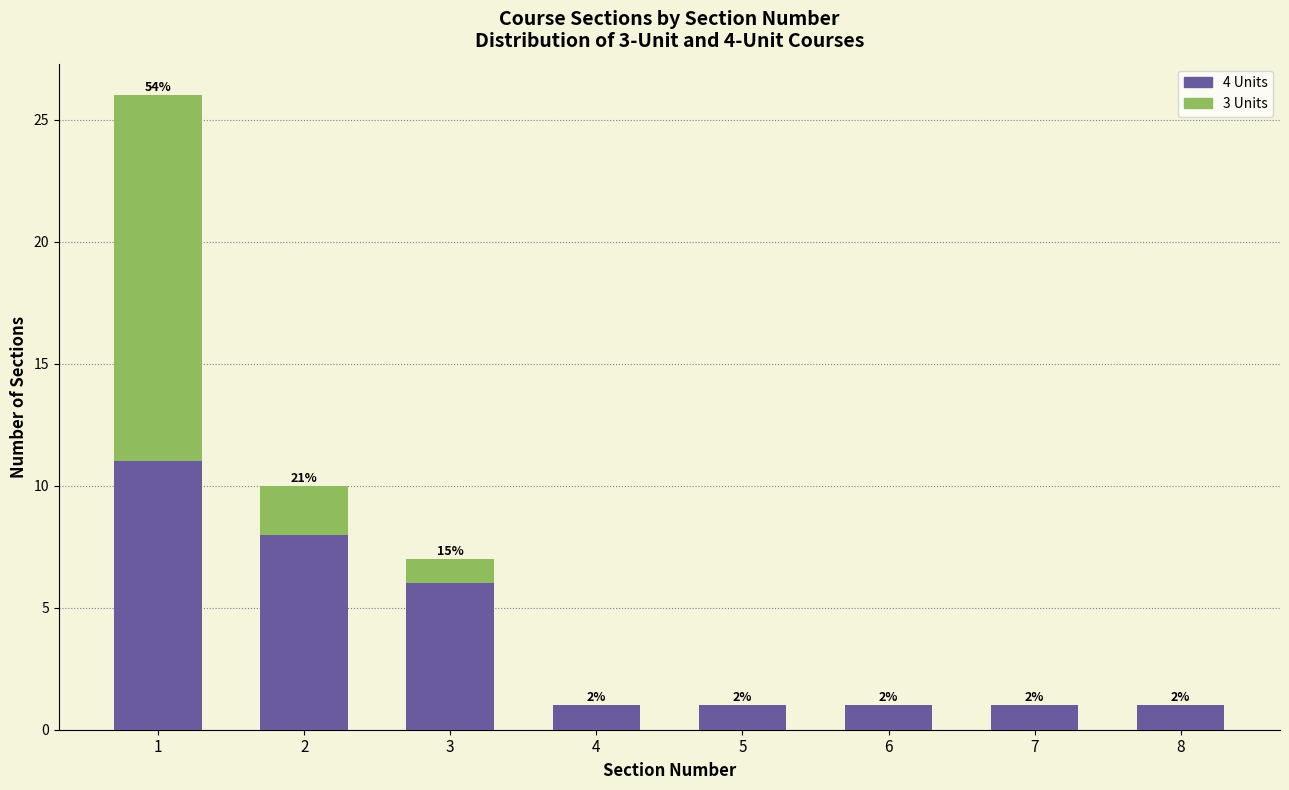

At which category is the sum across all series the highest?

1